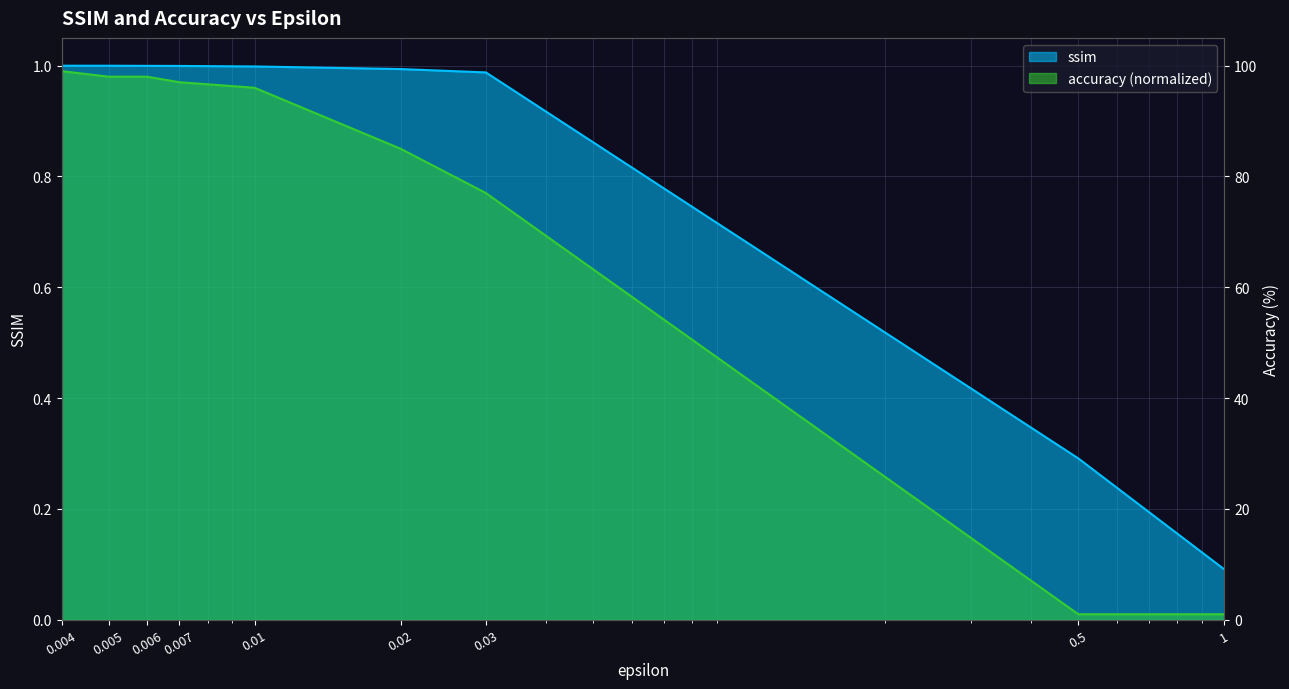

What is the difference between the maximum and second lowest values?

98